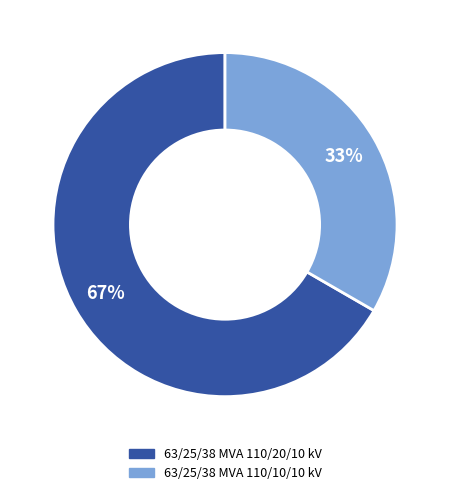

Rank the categories by value from highest to lowest.

63/25/38 MVA 110/20/10 kV, 63/25/38 MVA 110/10/10 kV